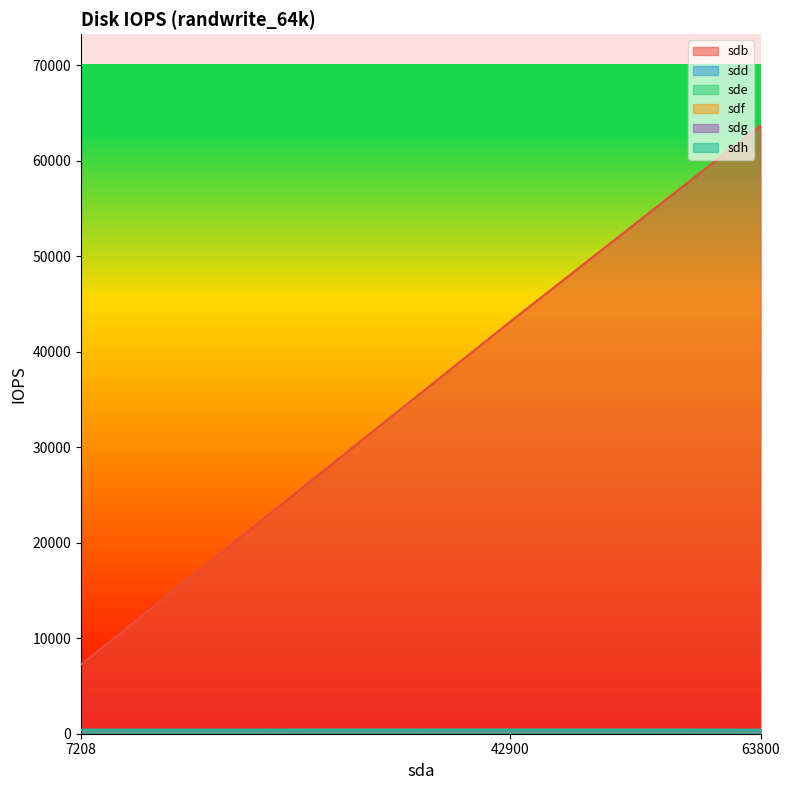

What is the value of the sdf point at the 1st from the left?

395